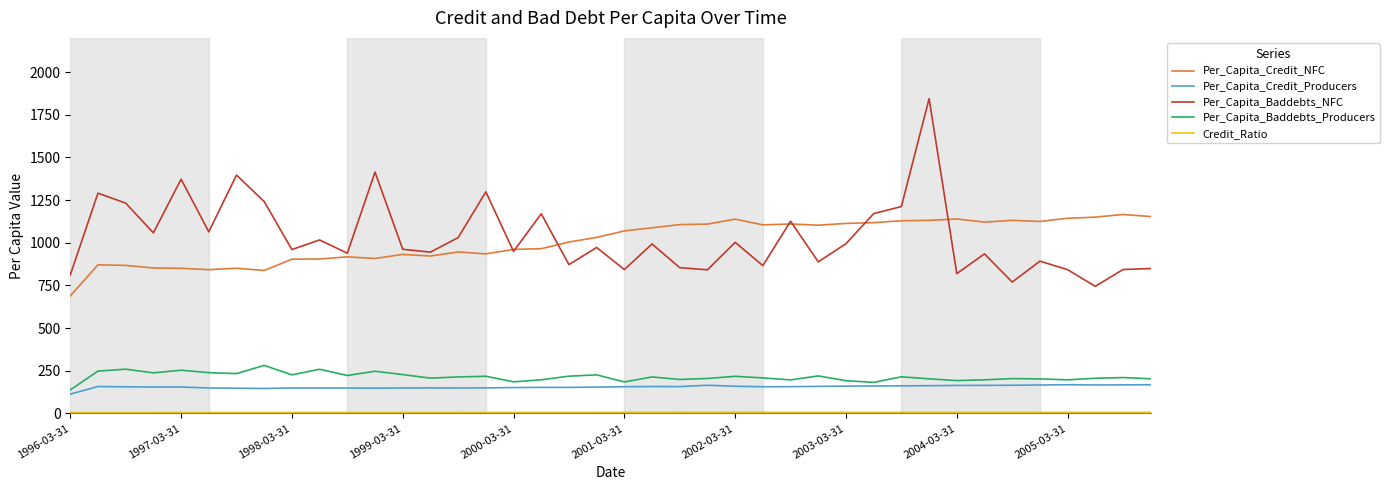

What is the lowest value of the Per_Capita_Credit_NFC series?

688.9